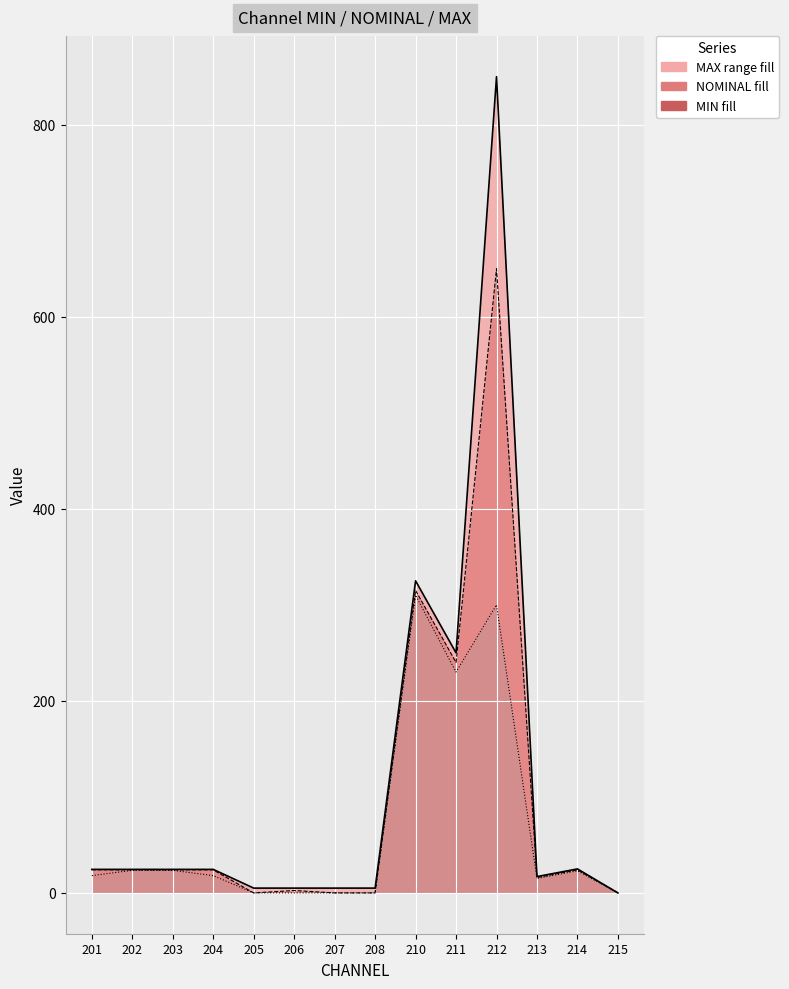

What is the value of the MAX point at the 8th from the left?

5.0